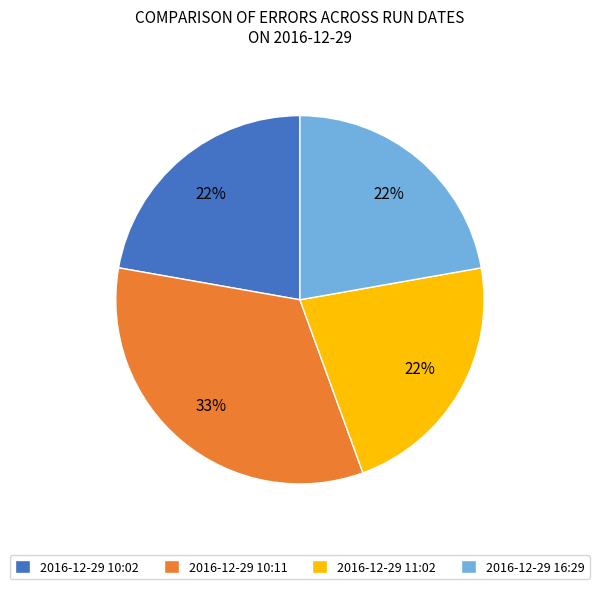

Which category has the biggest portion of the pie?

2016-12-29 10:11